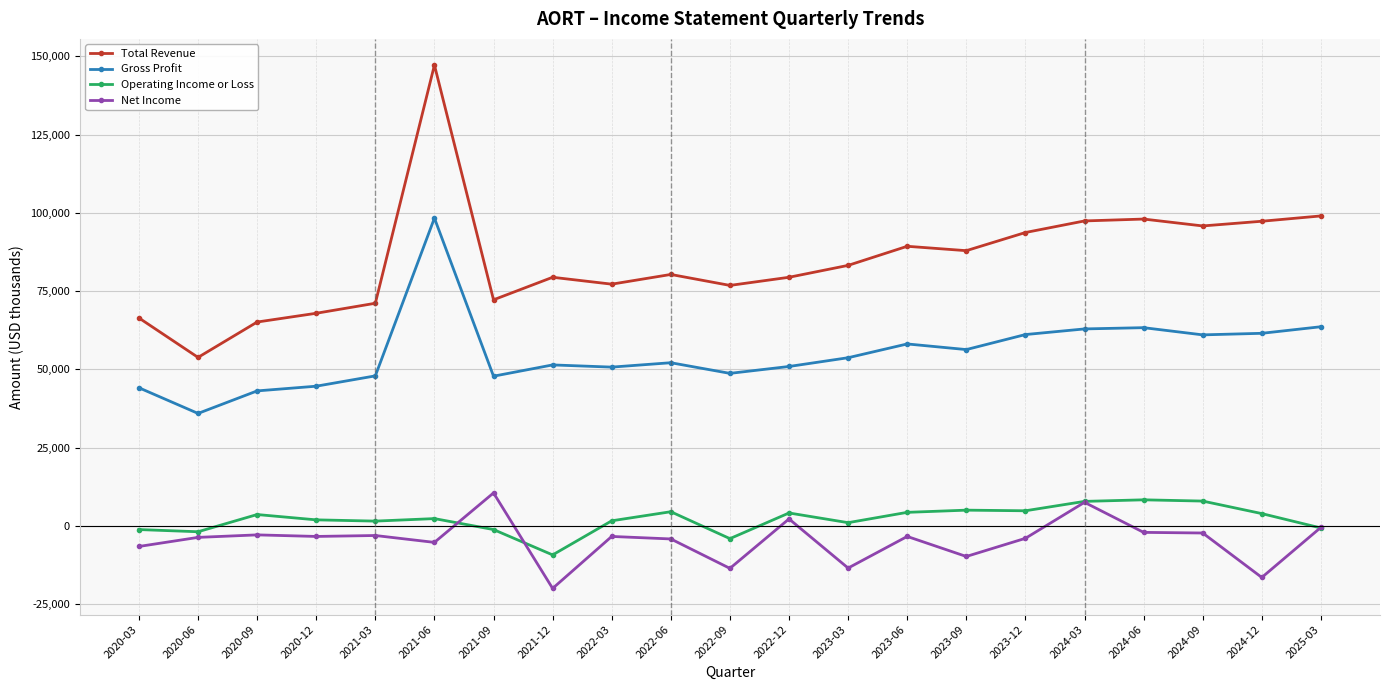

At which category does the chart reach its peak across all series?

2021-06